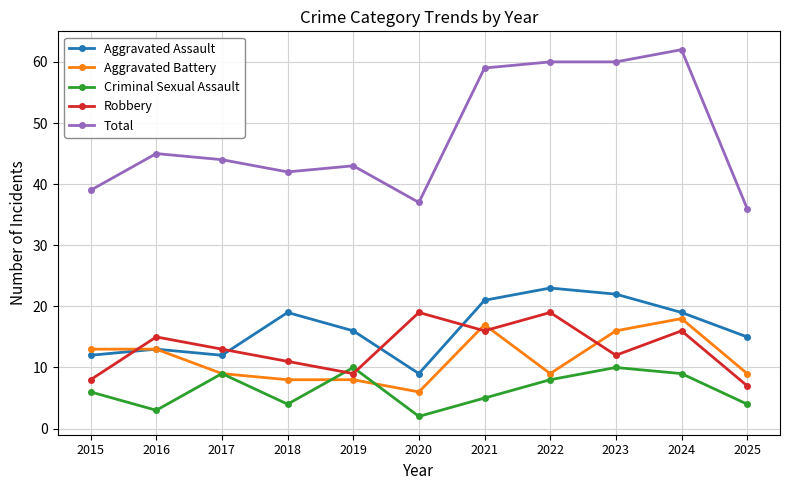

What is the sum of all Robbery values?

145